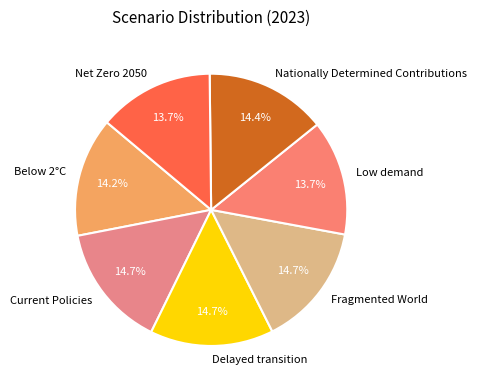

Is Delayed transition the majority of the pie?

No